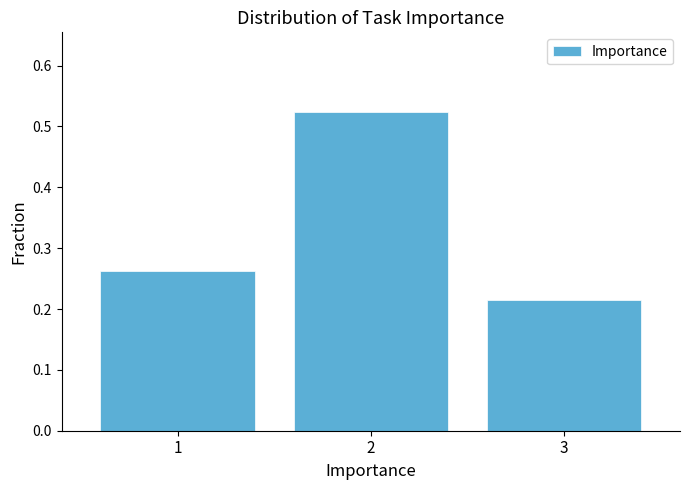

True or false: the data shows 0.1 at 3.

False